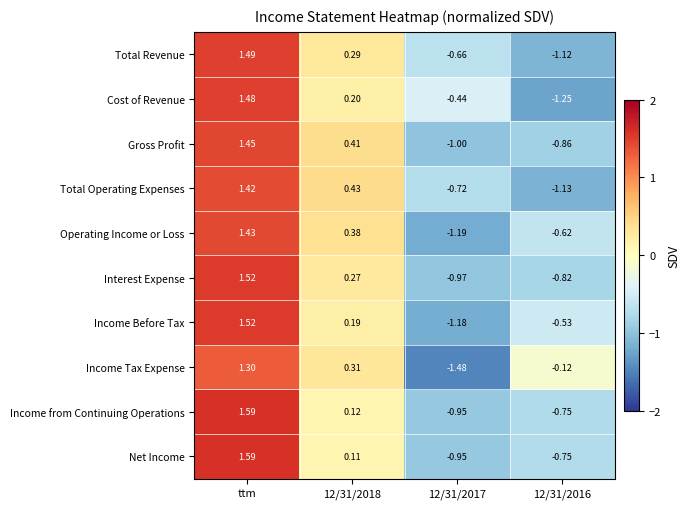

At which category is the sum across all series the highest?

ttm